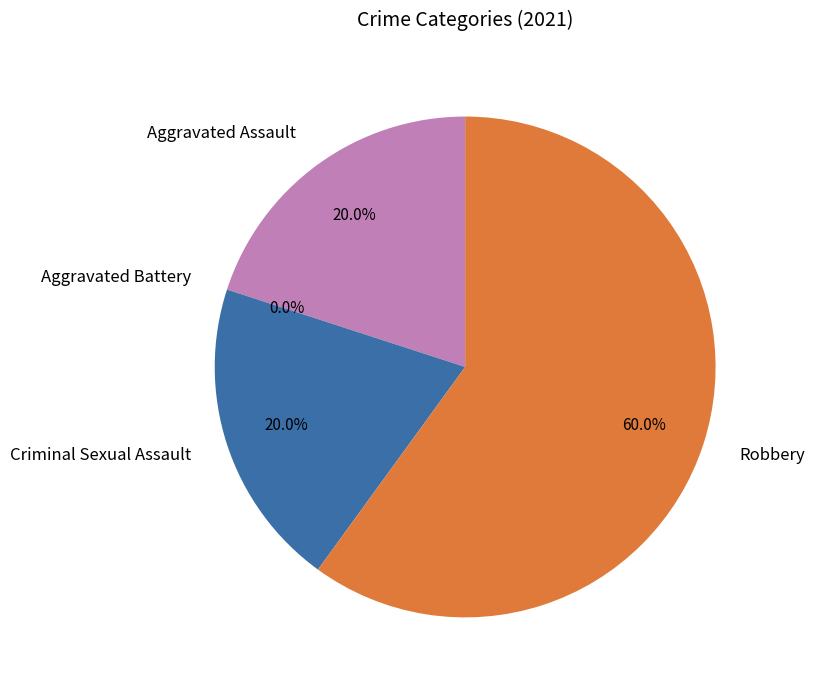

What is the change in value from Aggravated Assault to Aggravated Battery?

-1